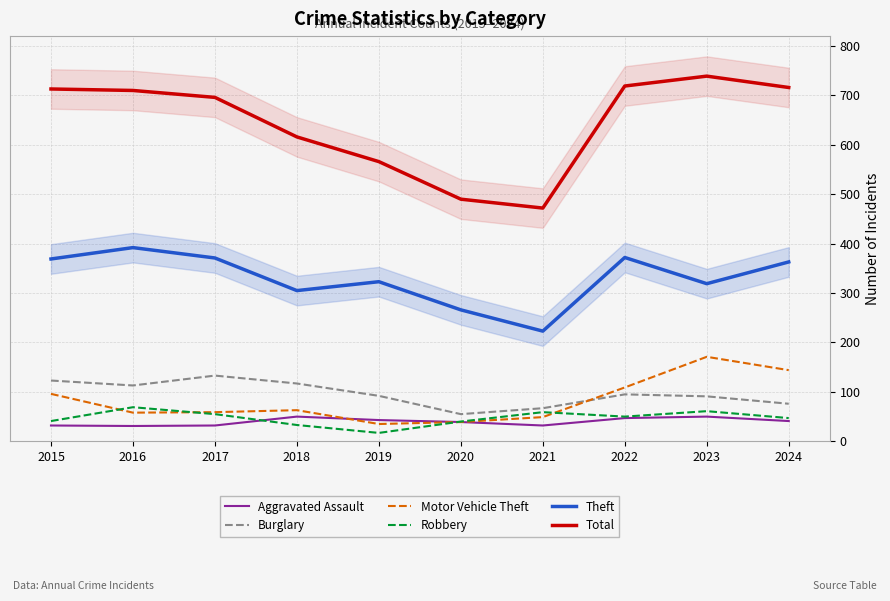

How many lines are shown in the chart?

6